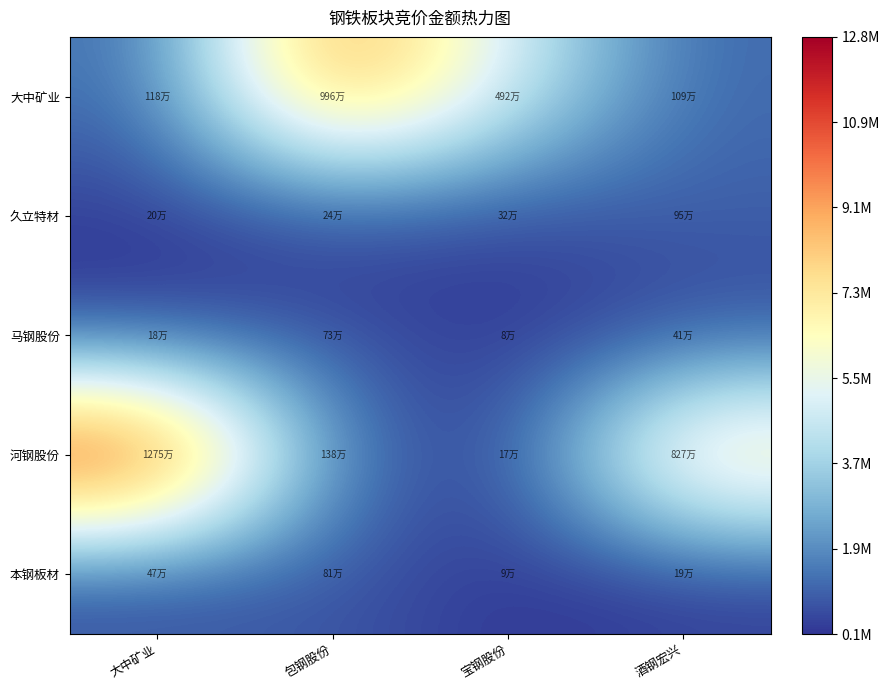

Reading right to left, what are all the values shown in this chart?

大中矿业: 酒钢宏兴=1085448	宝钢股份=4924498	包钢股份=9958549	大中矿业=1177060
久立特材: 酒钢宏兴=949935	宝钢股份=319696	包钢股份=235587	大中矿业=197912
马钢股份: 酒钢宏兴=406224	宝钢股份=75800	包钢股份=732224	大中矿业=180357
河钢股份: 酒钢宏兴=8270700	宝钢股份=166050	包钢股份=1377682	大中矿业=12754903
本钢板材: 酒钢宏兴=188769	宝钢股份=86520	包钢股份=810333	大中矿业=470400